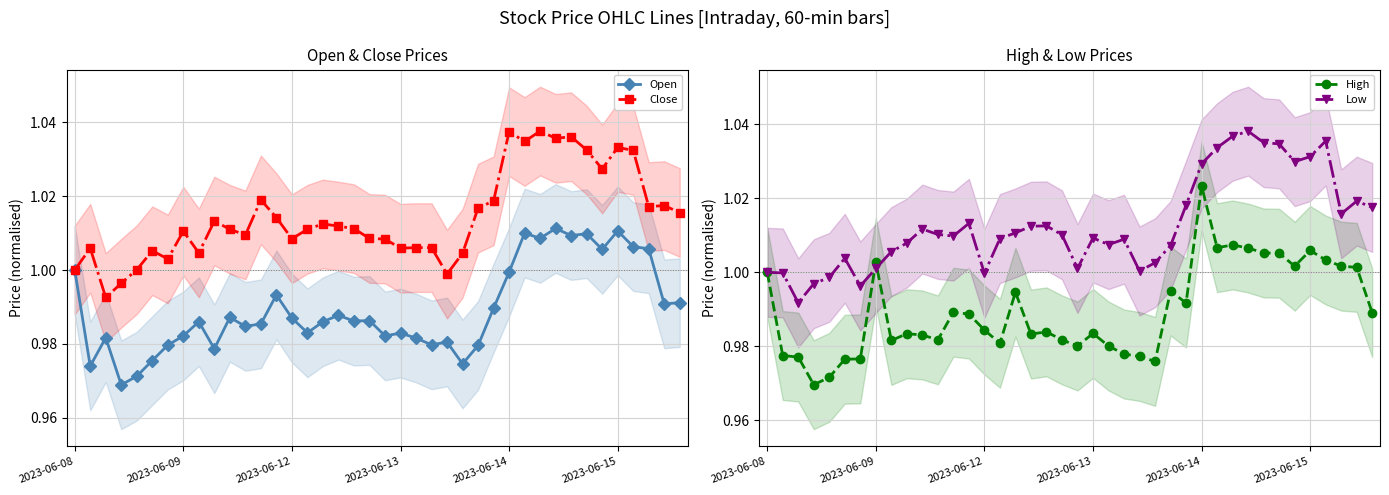

What is the total value across all series at 38?

4.0